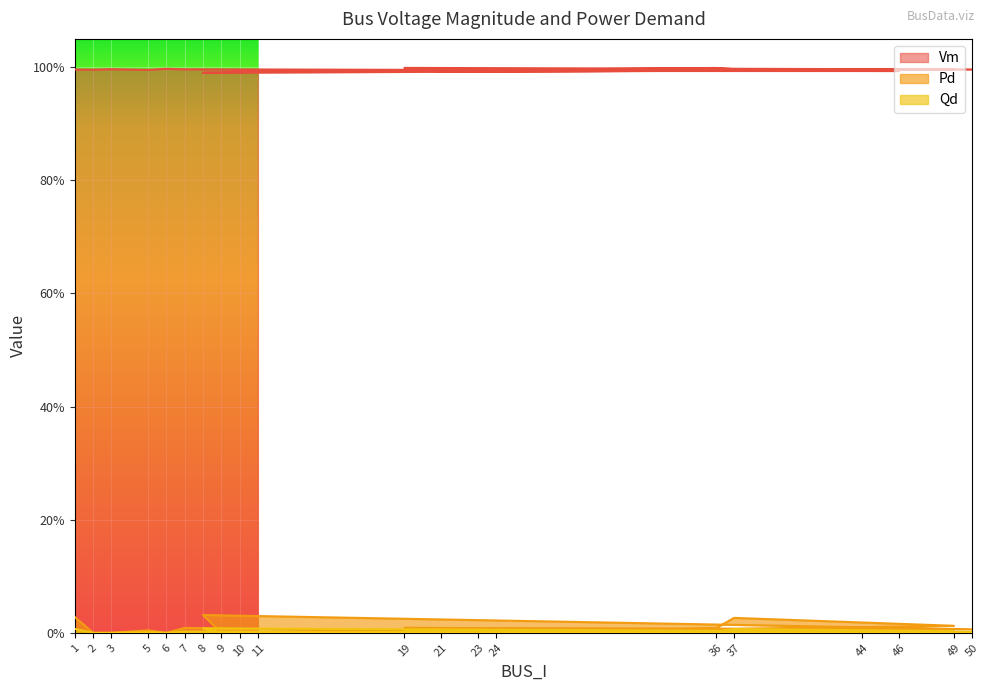

What are all the series names shown in the legend?

Vm, Pd, Qd